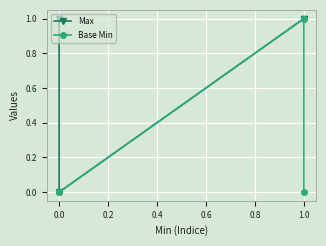

At 1.0, list the series in order from smallest to largest.

Max, Base Min